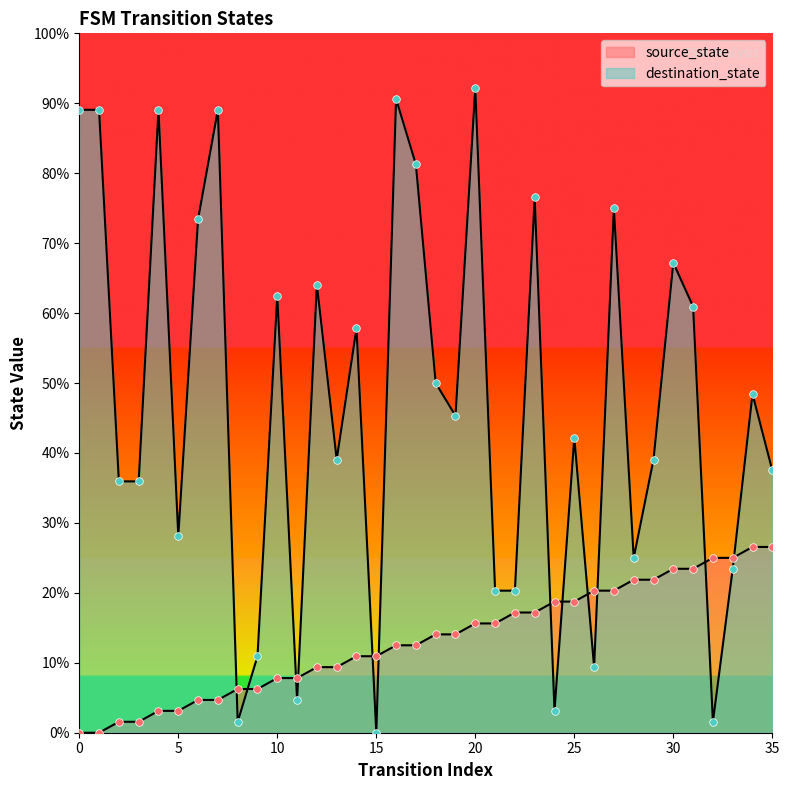

What are all the series names shown in the legend?

source_state, destination_state